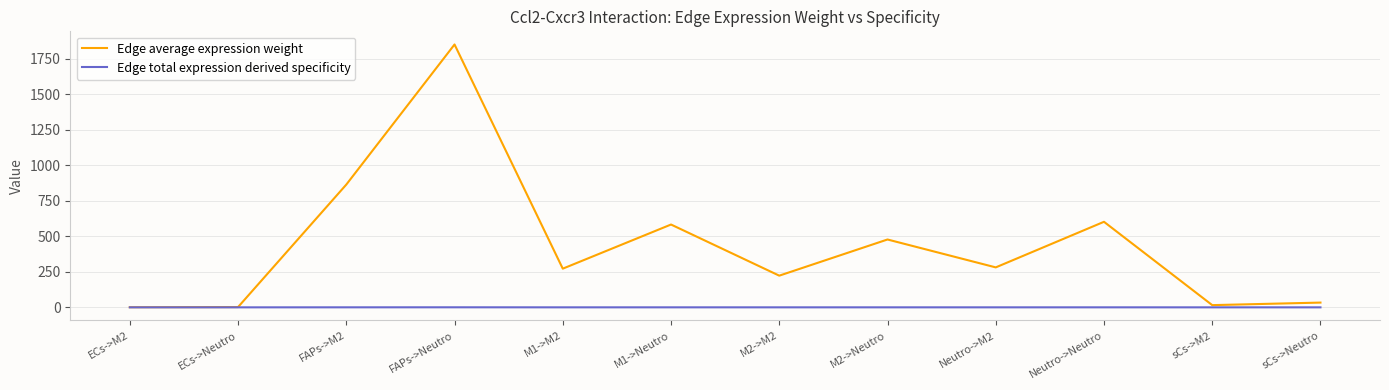

List the series in order of their peak value, highest first.

Edge average expression weight, Edge total expression derived specificity